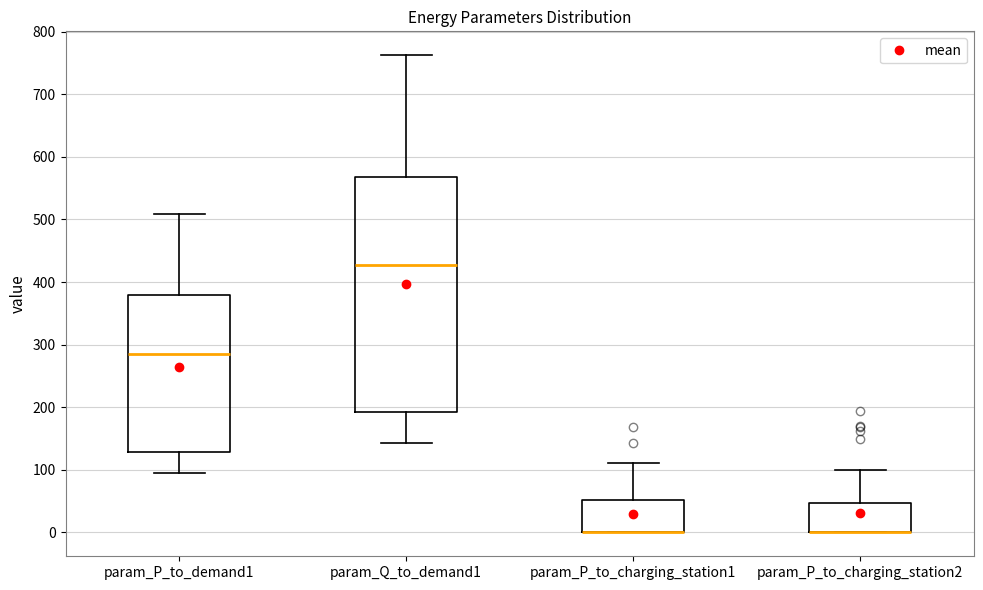

Reading left to right, read every box against the y-axis: the position of its median line, the range the box covers, and the ends of its whiskers. The values are not printed on the chart, so give them approximately, as read against the axis.

param_P_to_demand1: median 280, box 130 to 380, whiskers 90 to 510
param_Q_to_demand1: median 430, box 190 to 570, whiskers 140 to 760
param_P_to_charging_station1: median 0 (drawn on the box's lower edge), box 0 to 50, whiskers 0 to 110
param_P_to_charging_station2: median 0 (drawn on the box's lower edge), box 0 to 50, whiskers 0 to 100